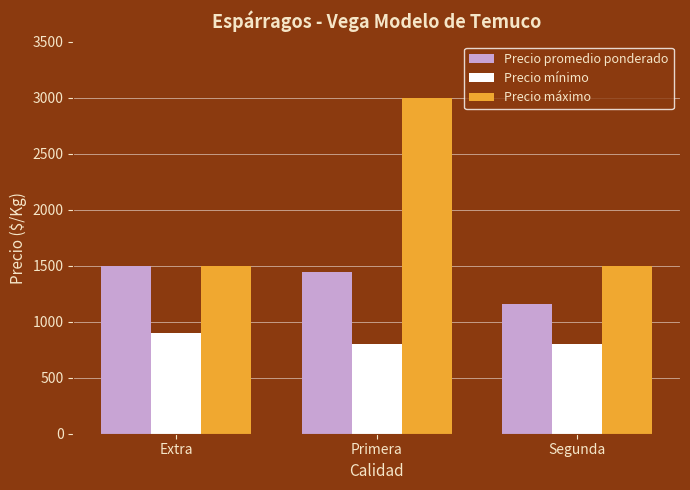

What are all the series names shown in the legend?

Precio promedio ponderado, Precio mínimo, Precio máximo